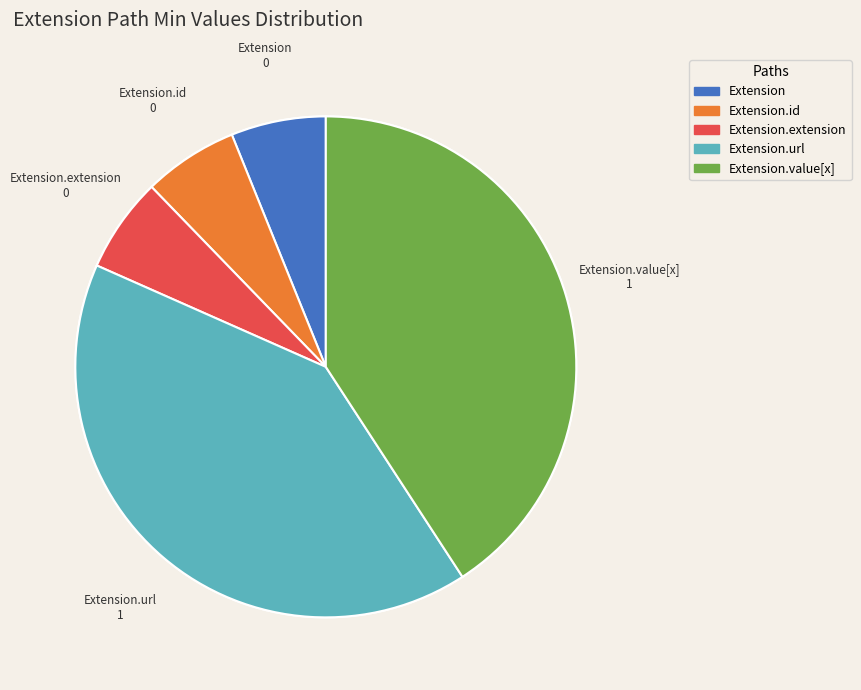

The Extension.extension slice represents 6% of the pie. True or false?

False